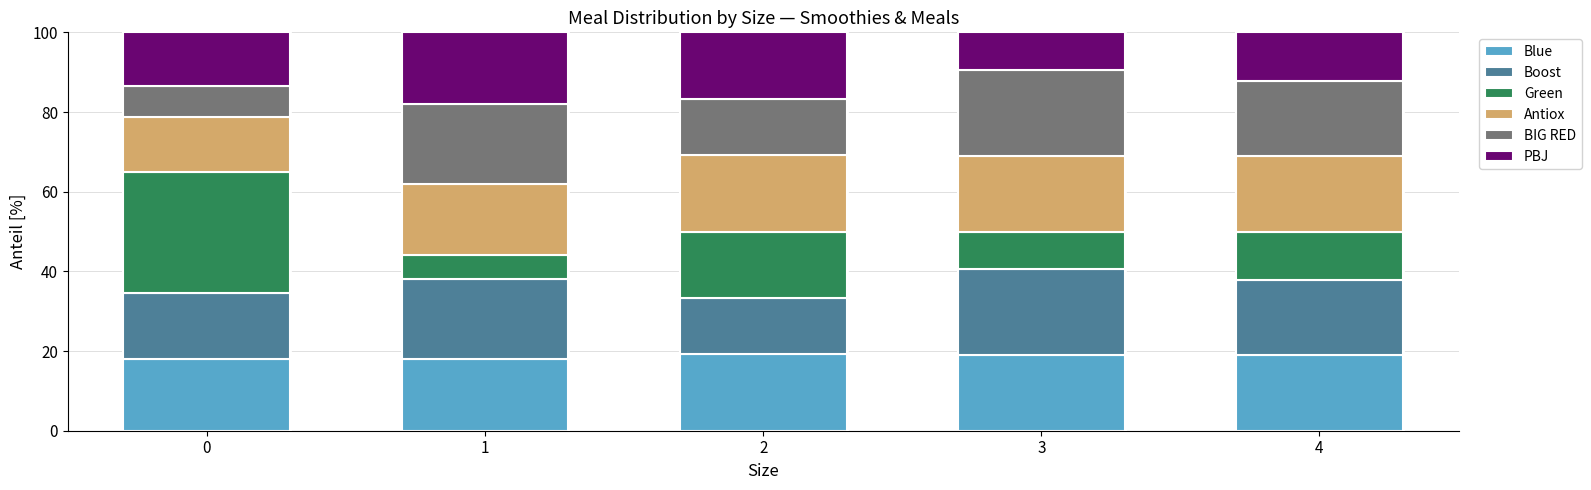

What is the total value across all series at 4?

100.0